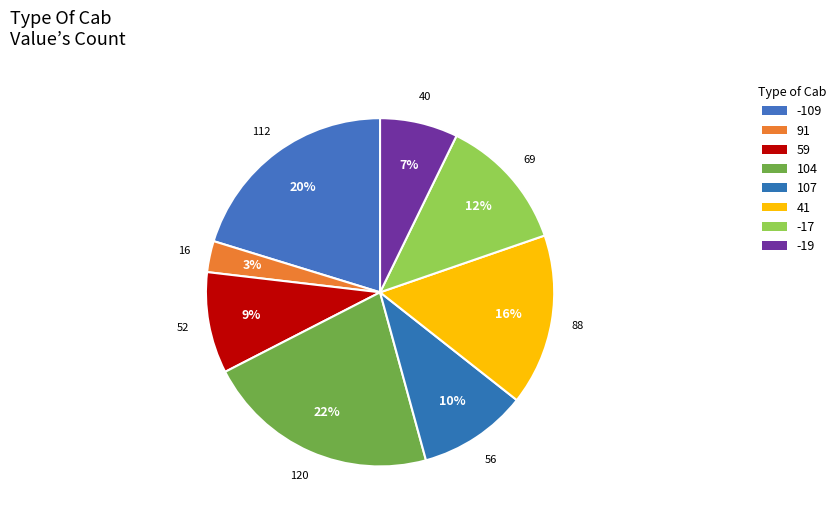

Is it true that -17 is 18% of the pie?

False